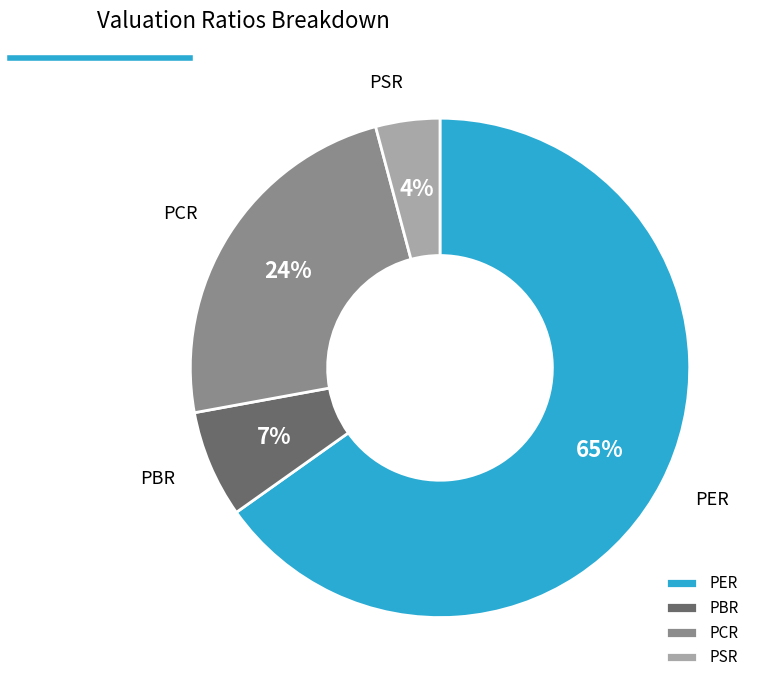

Is it true that PBR is 1% of the pie?

False